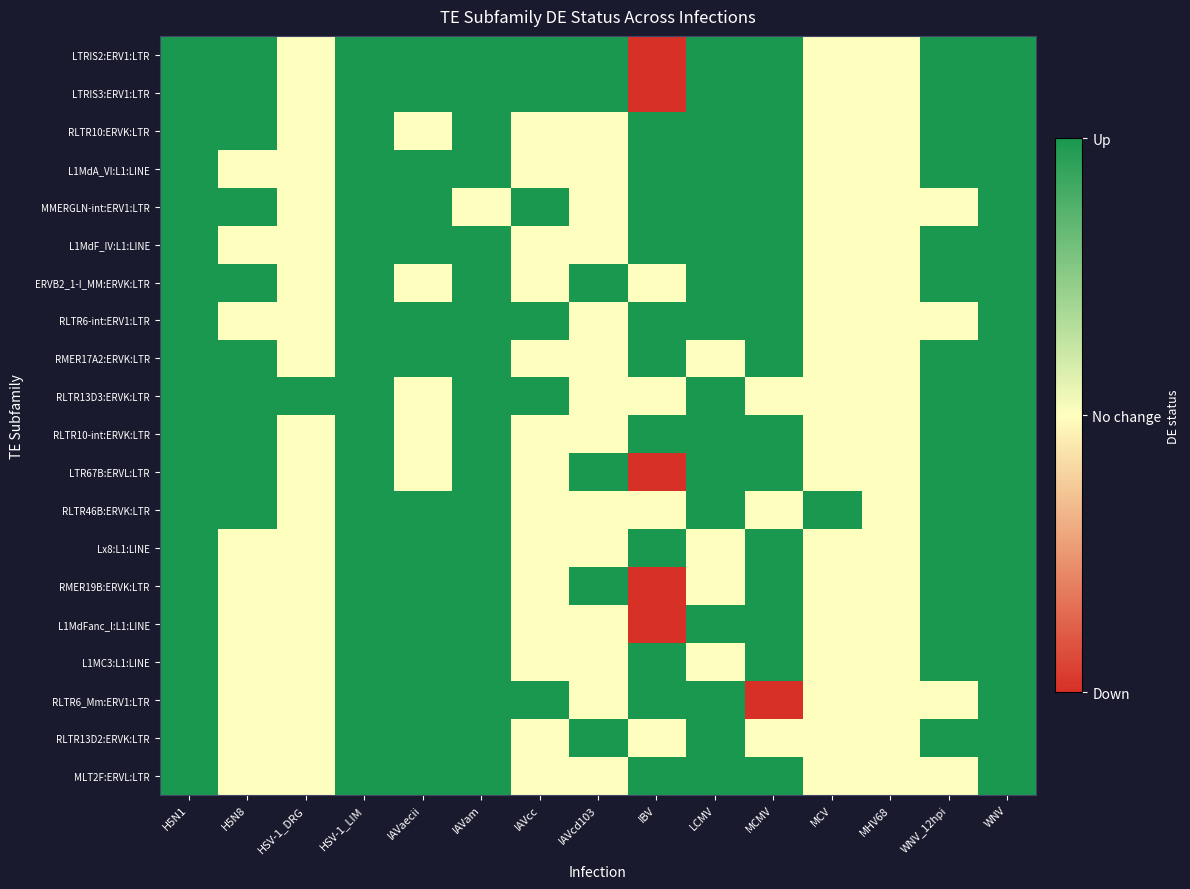

What is the maximum value shown in the chart?

1